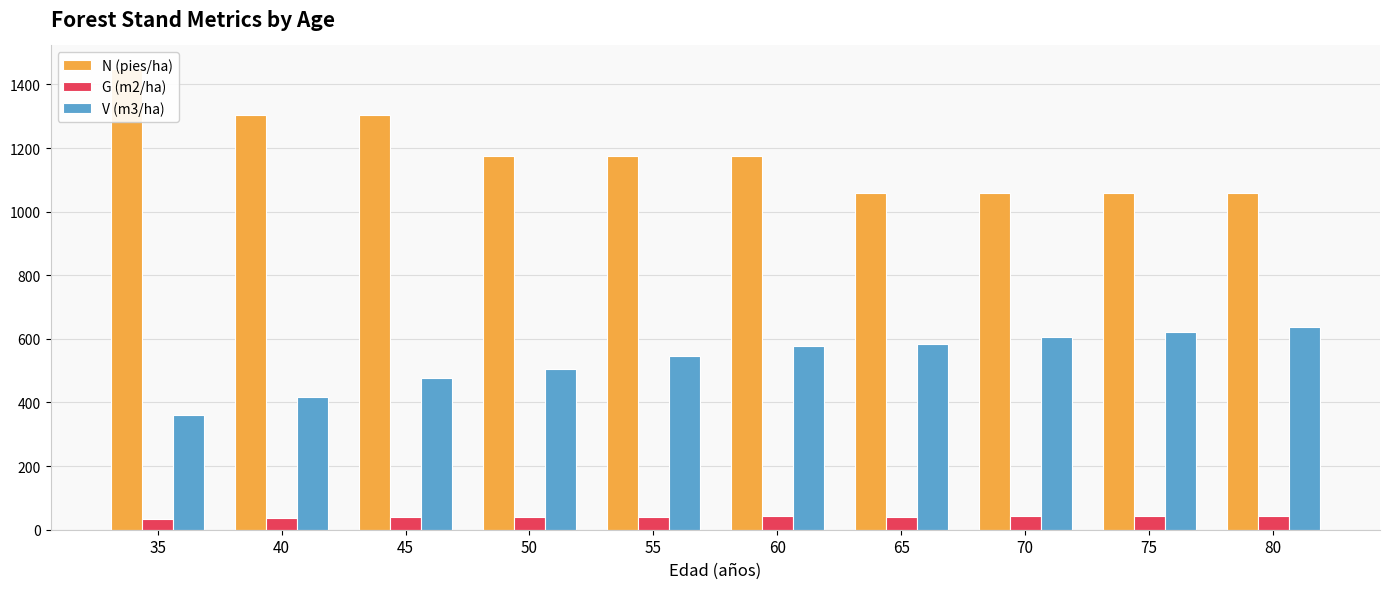

At which category is the sum across all series the highest?

35